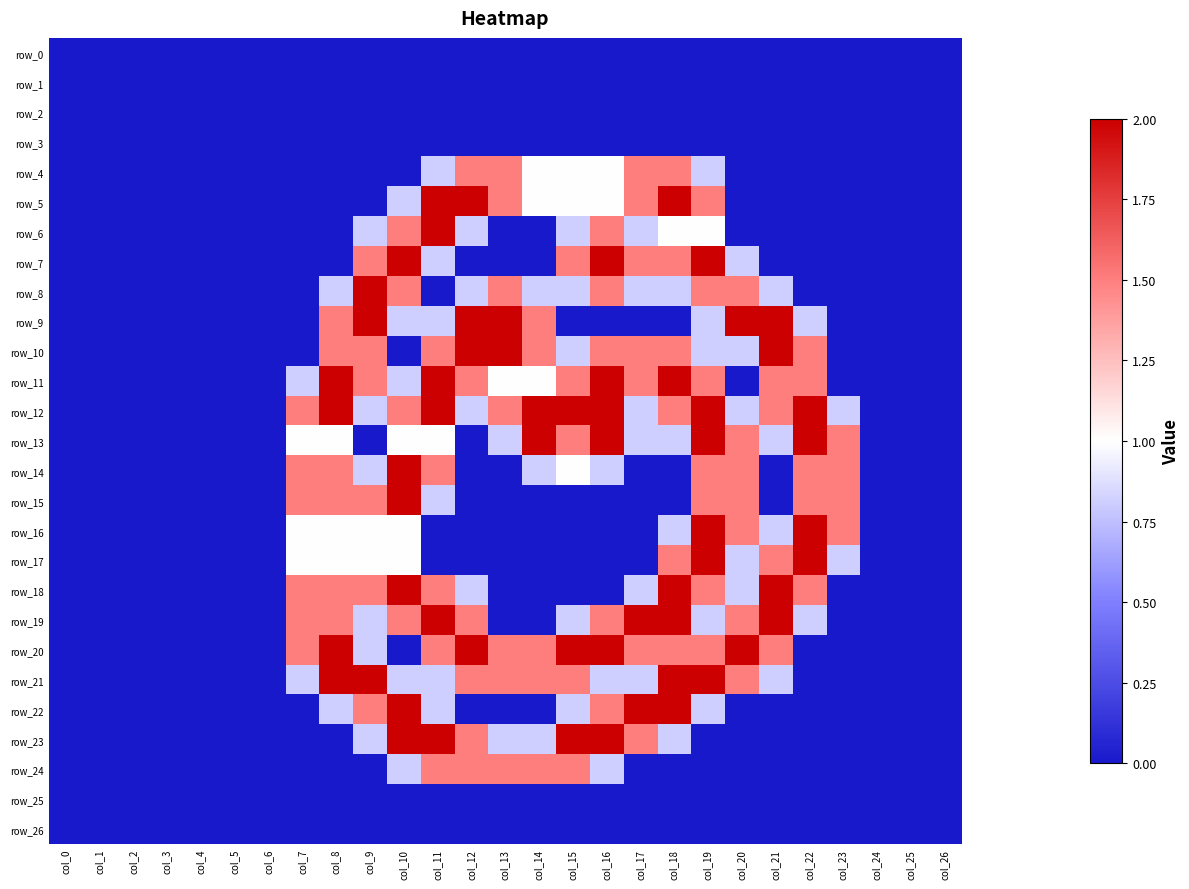

List the series in order of their peak value, highest first.

row_5, row_6, row_7, row_8, row_9, row_10, row_11, row_12, row_13, row_14, row_15, row_16, row_17, row_18, row_19, row_20, row_21, row_22, row_23, row_4, row_24, row_0, row_1, row_2, row_3, row_25, row_26